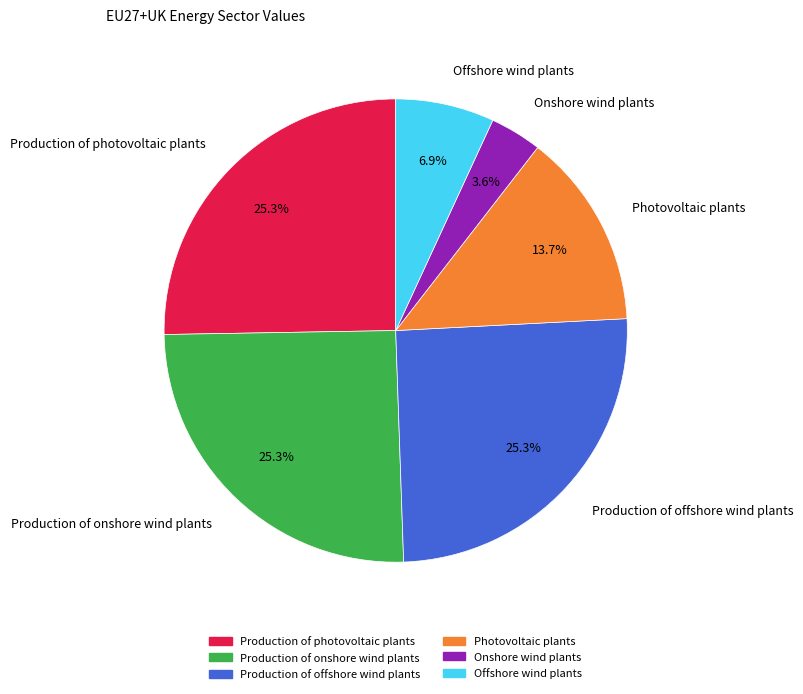

Does any single category account for the majority?

No